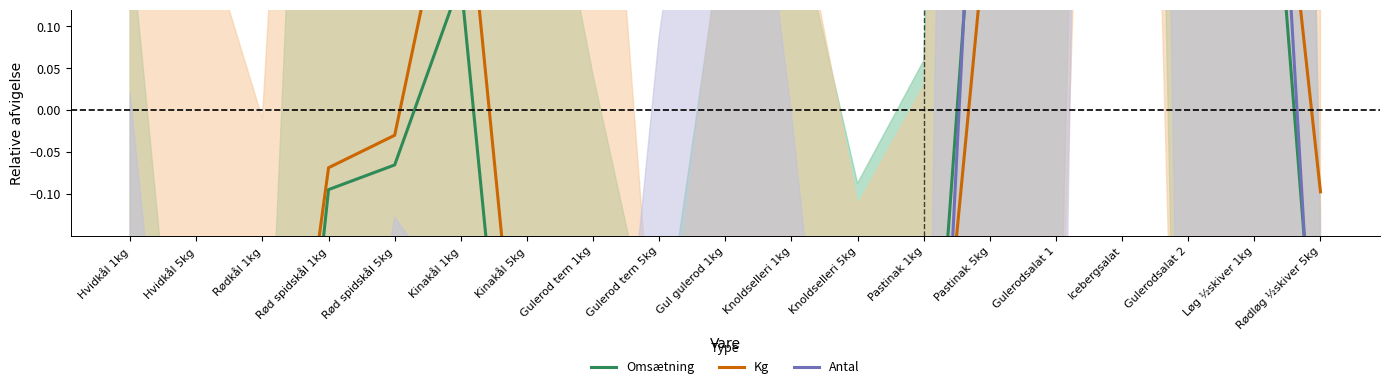

What are all the series names shown in the legend?

Omsætning, Kg, Antal